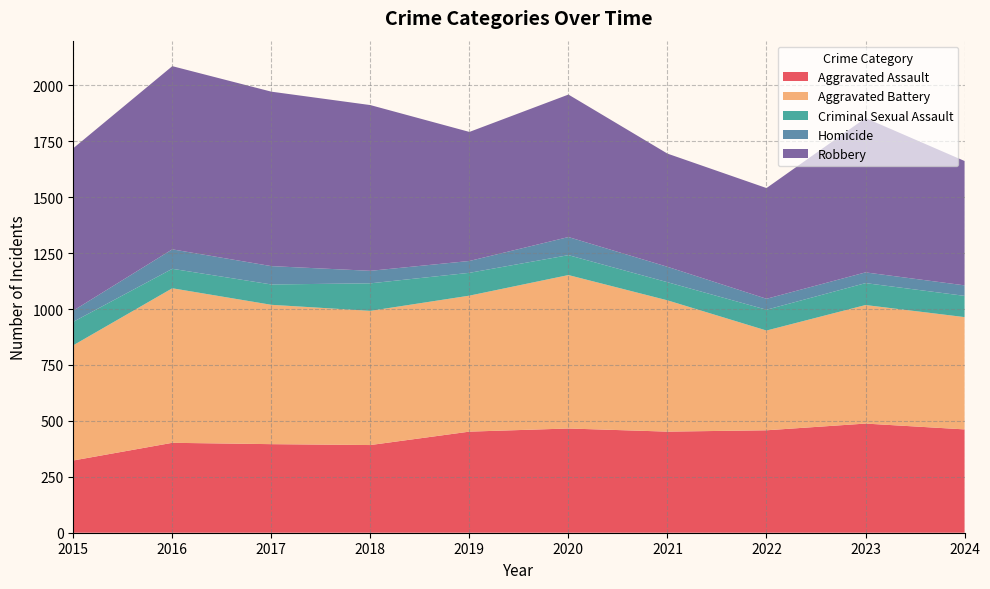

Reading left to right, transcribe all the data shown in this chart.

Aggravated Assault: 2015=323	2016=402	2017=396	2018=392	2019=452	2020=466	2021=452	2022=458	2023=488	2024=462
Aggravated Battery: 2015=515	2016=691	2017=623	2018=600	2019=608	2020=686	2021=587	2022=446	2023=530	2024=502
Criminal Sexual Assault: 2015=105	2016=87	2017=91	2018=123	2019=102	2020=89	2021=81	2022=93	2023=98	2024=95
Homicide: 2015=50	2016=87	2017=82	2018=56	2019=53	2020=81	2021=69	2022=49	2023=48	2024=47
Robbery: 2015=726	2016=819	2017=780	2018=741	2019=577	2020=637	2021=506	2022=495	2023=690	2024=556